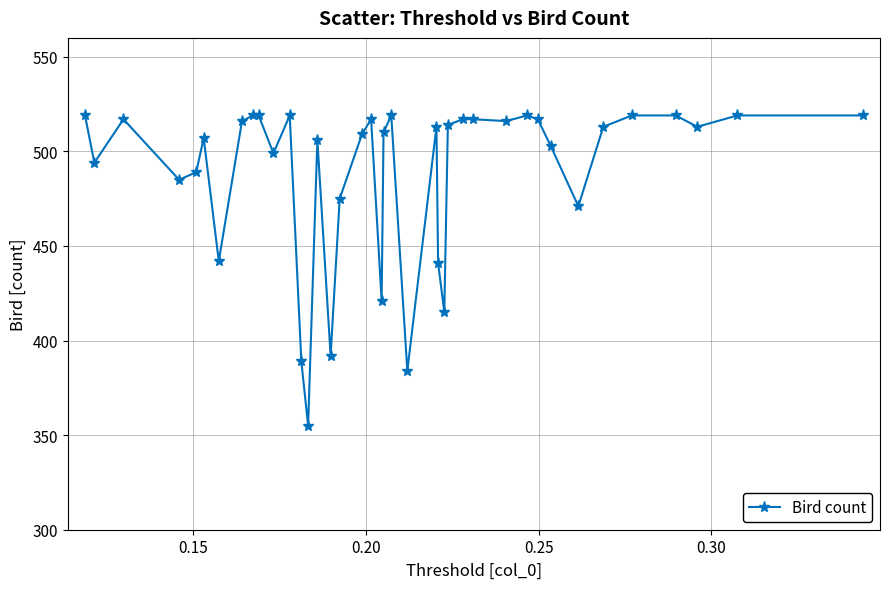

What is the average value?

489